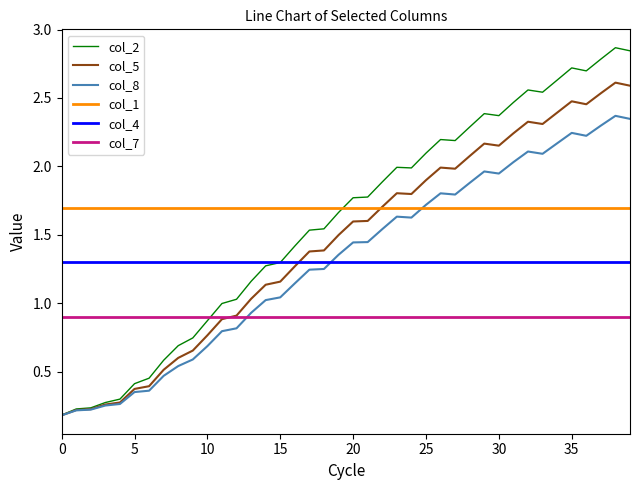

What are all the series names shown in the legend?

col_2, col_5, col_8, col_1, col_4, col_7